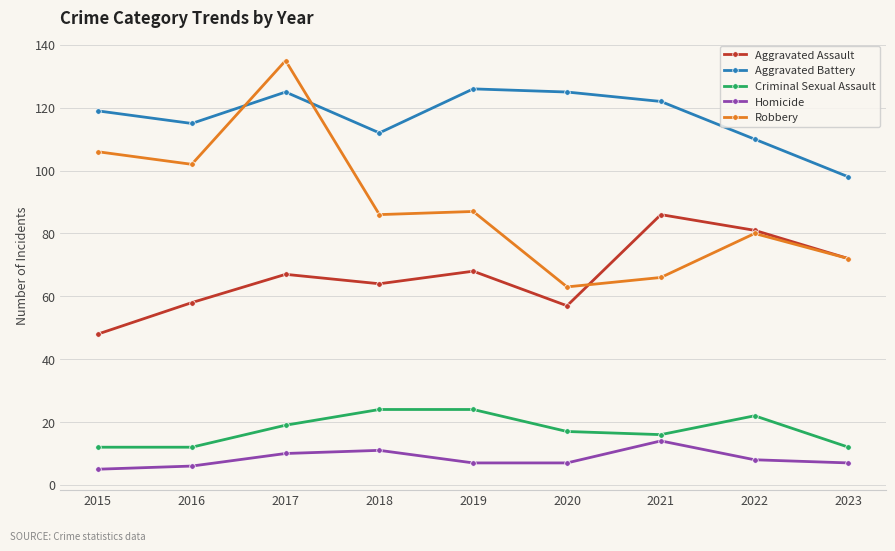

Does the chart have visible grid lines?

Yes